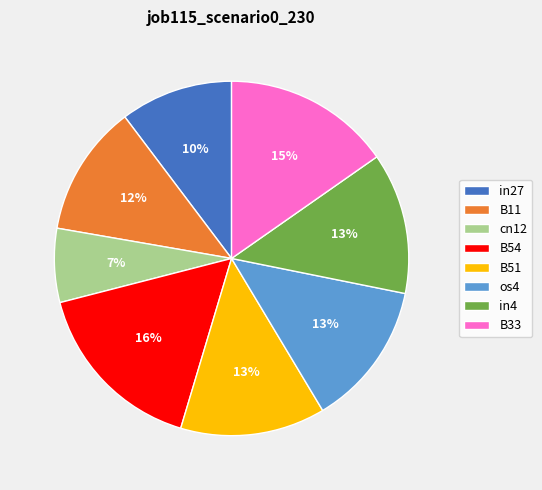

To the nearest percent, what is the difference between the B33 and B51 slice percentages?

2%